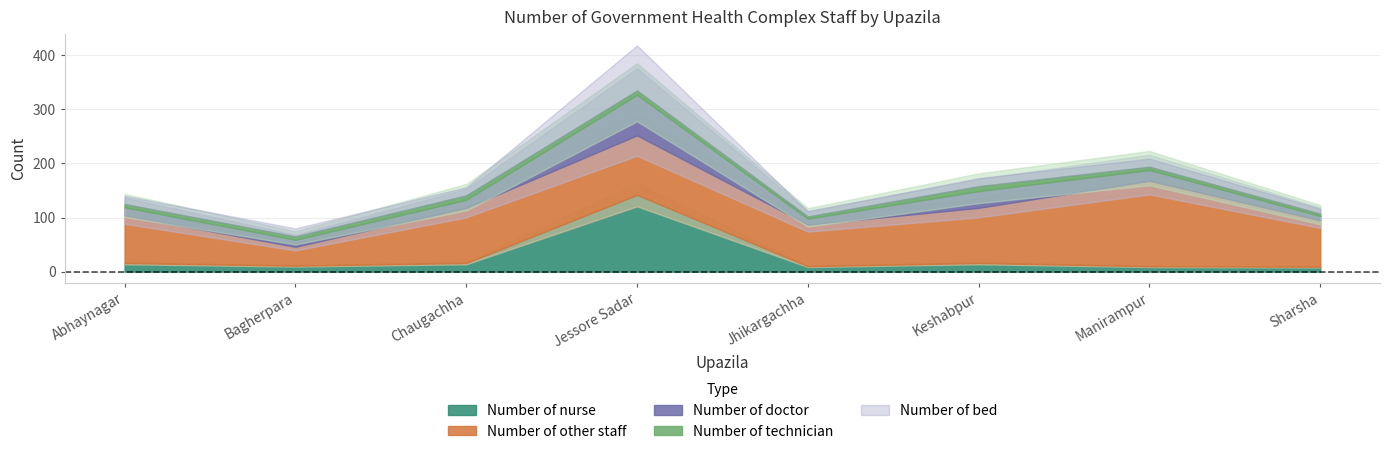

True or false: Number of doctor has a value of 15 at Chaugachha.

True